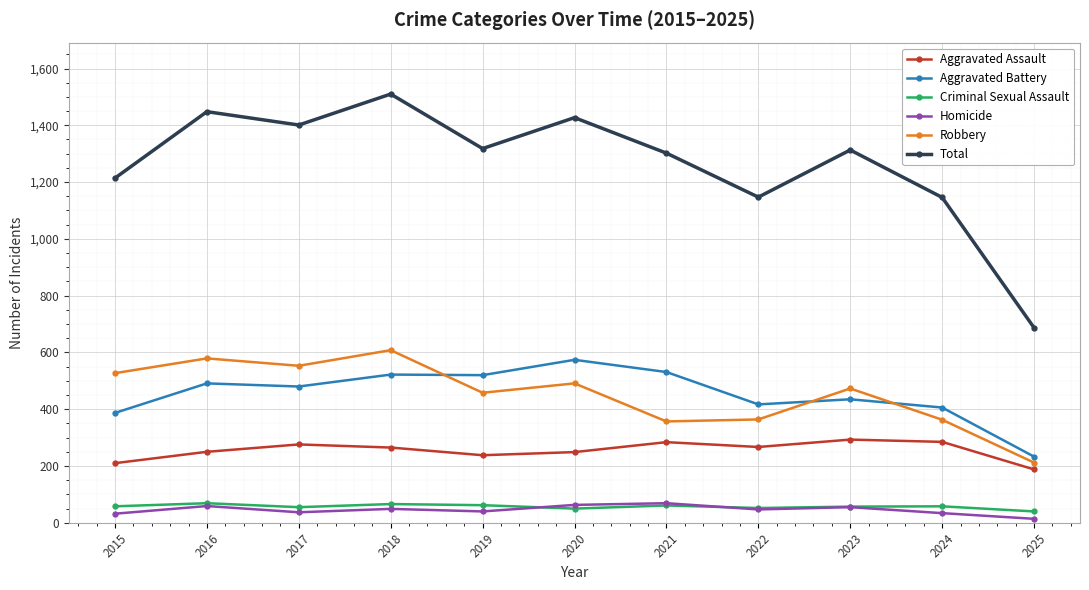

True or false: Aggravated Battery and Total intersect in this chart.

False